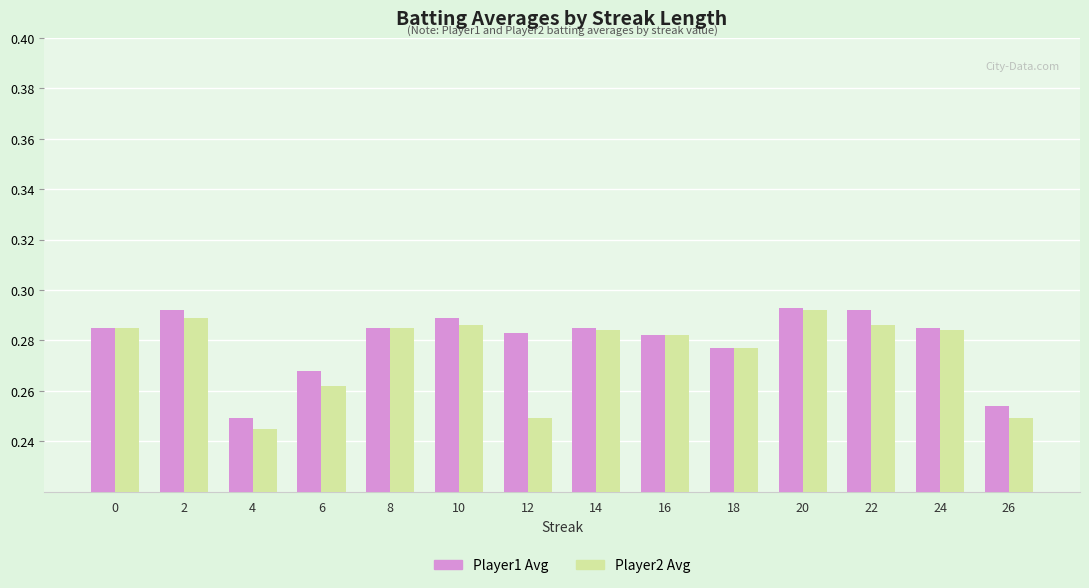

At which category does the chart reach its minimum across all series?

4